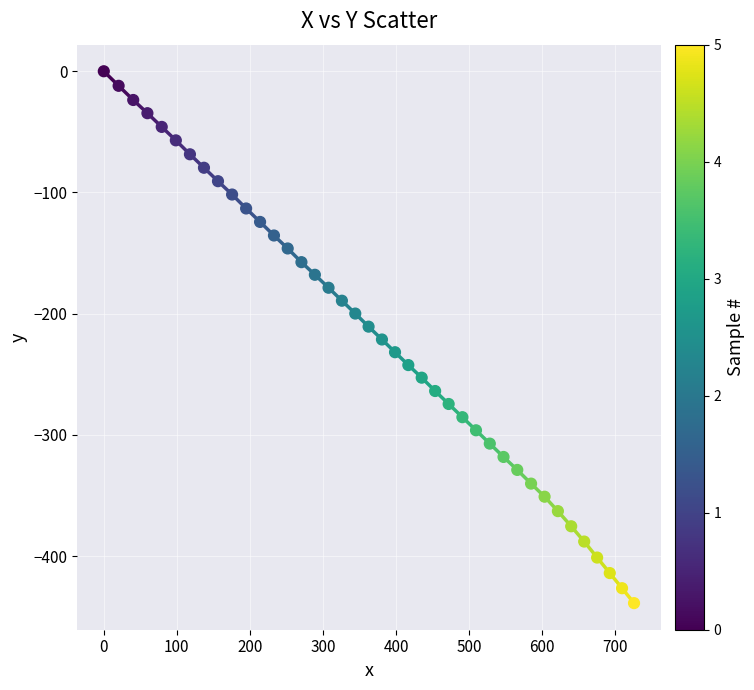

What is the range of X values (max minus min)?

725.7